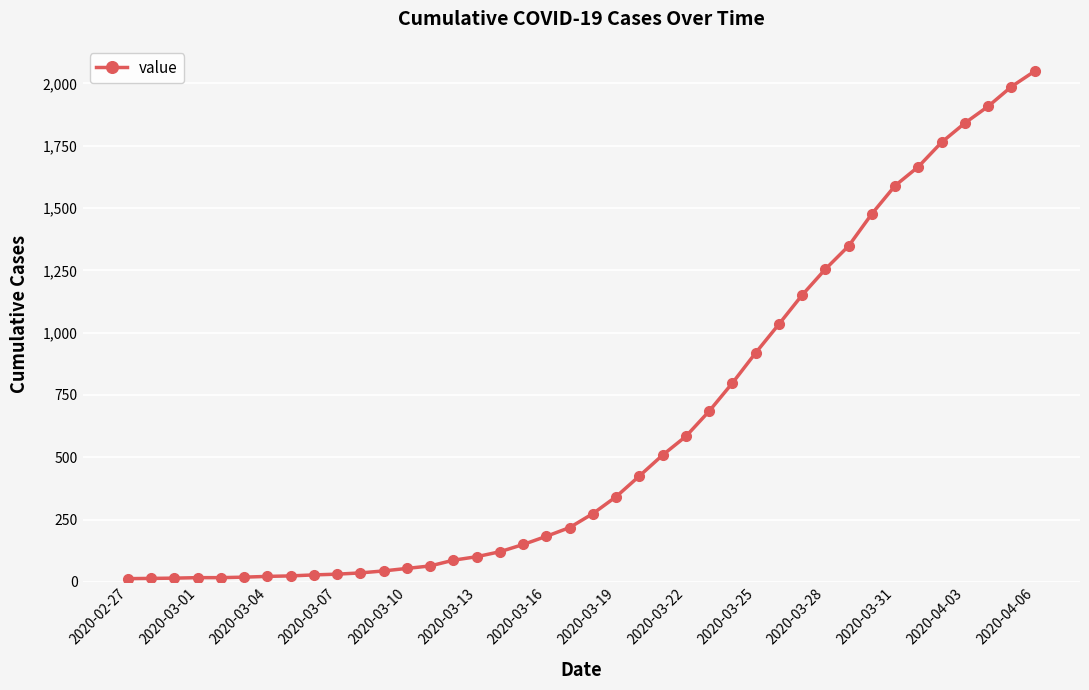

Is this an area chart (filled region under the line)?

No